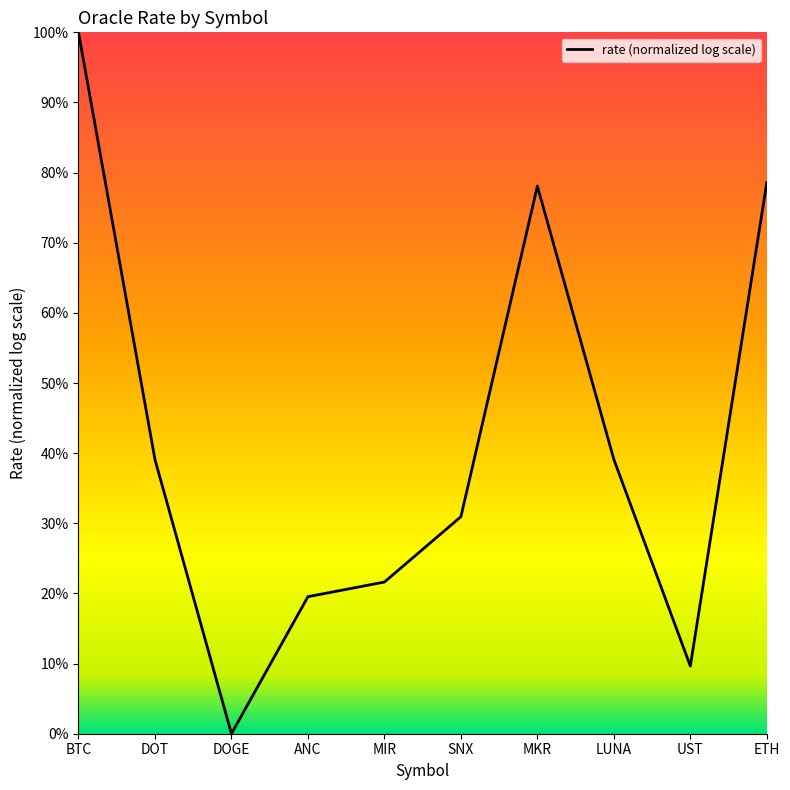

Does the chart display data point markers on the line(s)?

No